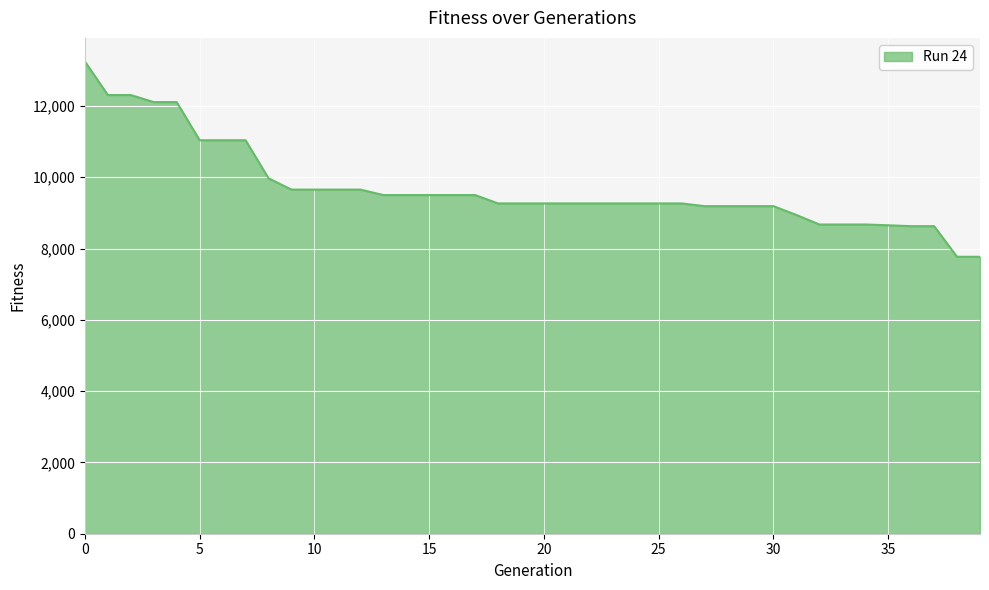

What is the greatest value displayed?

13246